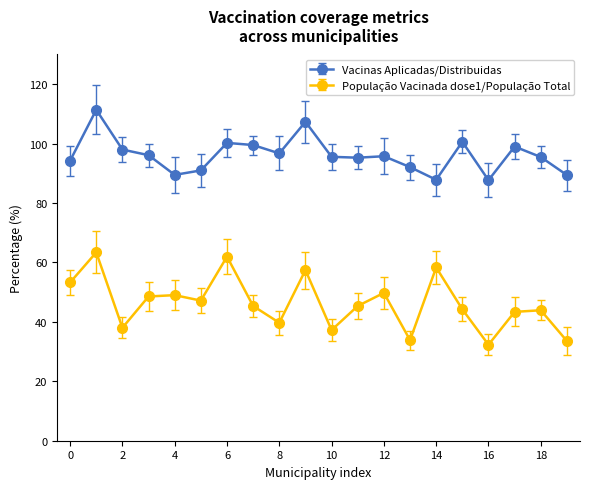

Which series has the widest spread of values?

População Vacinada dose1/População Total